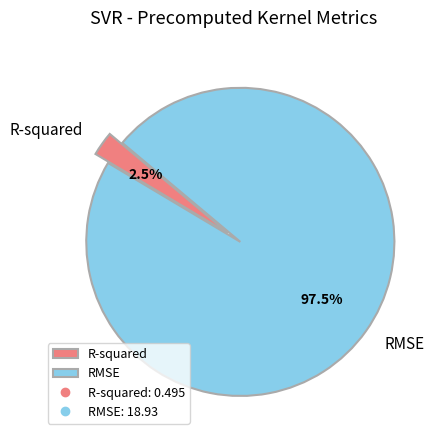

Rank the categories by value from lowest to highest.

R-squared, RMSE